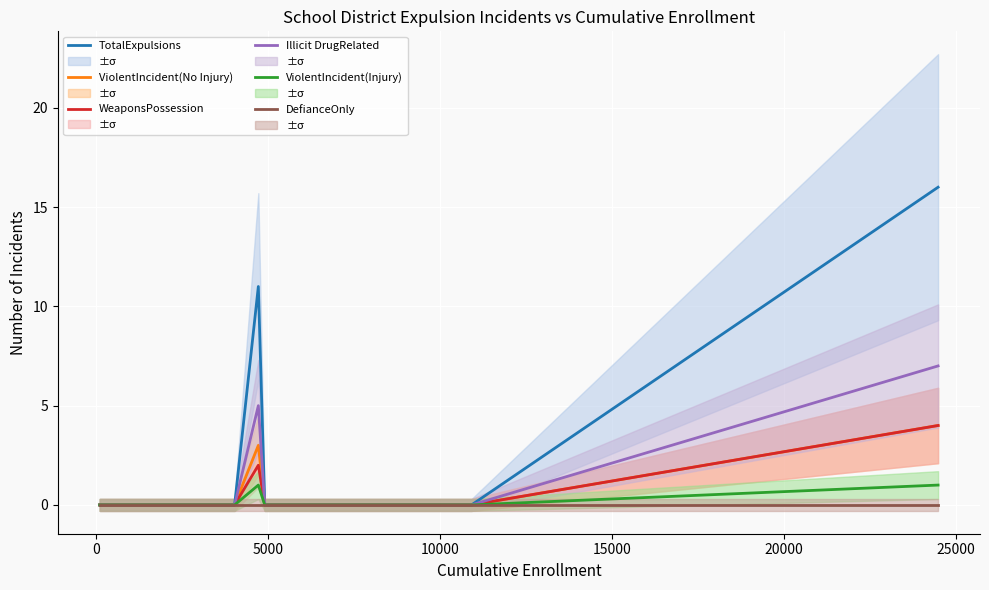

What is the highest value of the WeaponsPossession series?

4